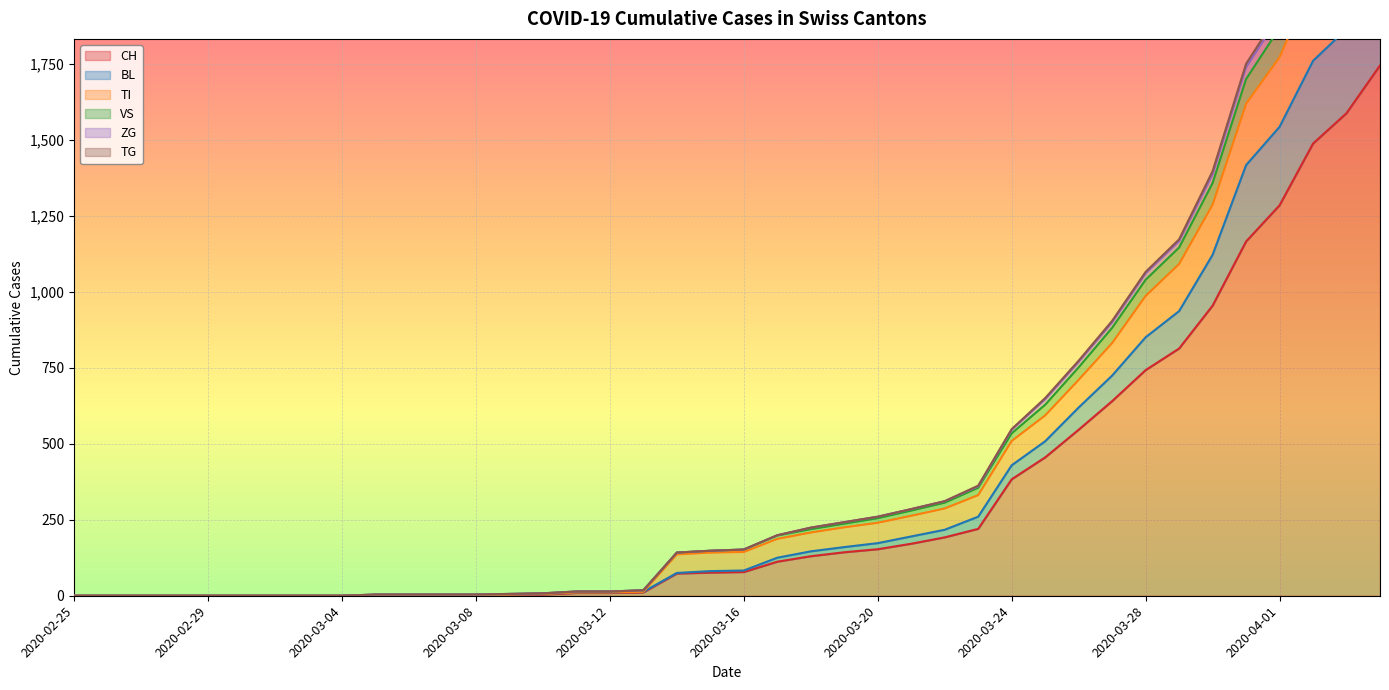

What value does the CH series have at 2020-03-16?

78